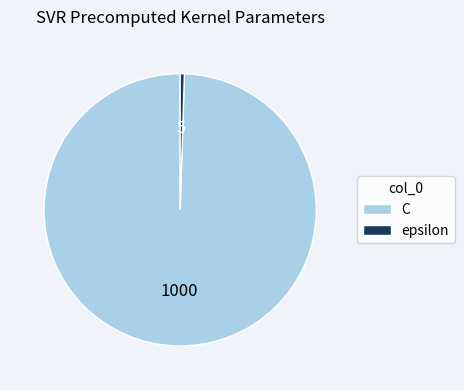

Is there any slice that represents more than half of the pie?

Yes